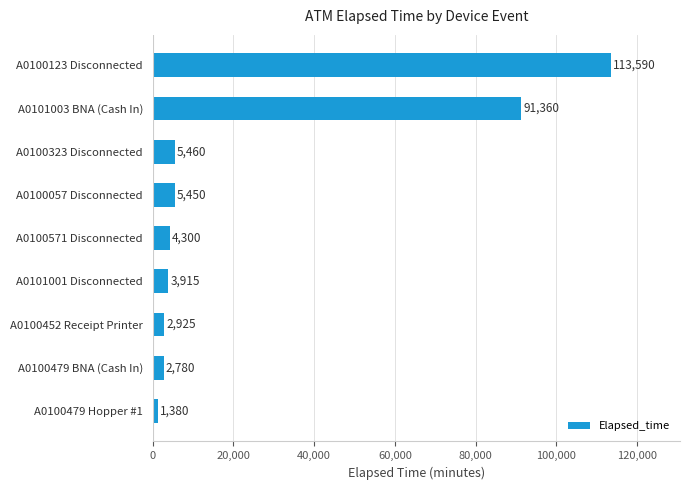

What is the sum of all values?

231160